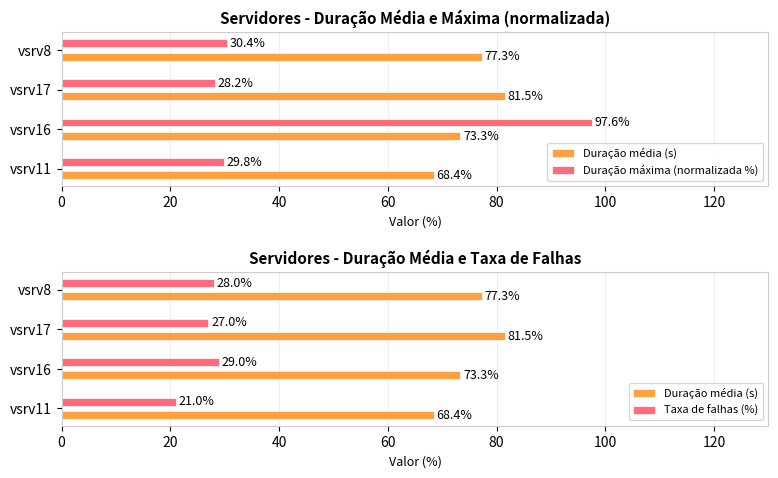

The value of Duração máxima (normalizada %) at vsrv11 is 29.8. True or false?

True